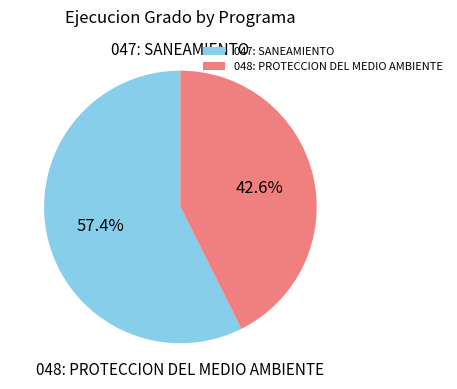

To the nearest percent, what portion does 048: PROTECCION DEL MEDIO AMBIENTE represent?

43%